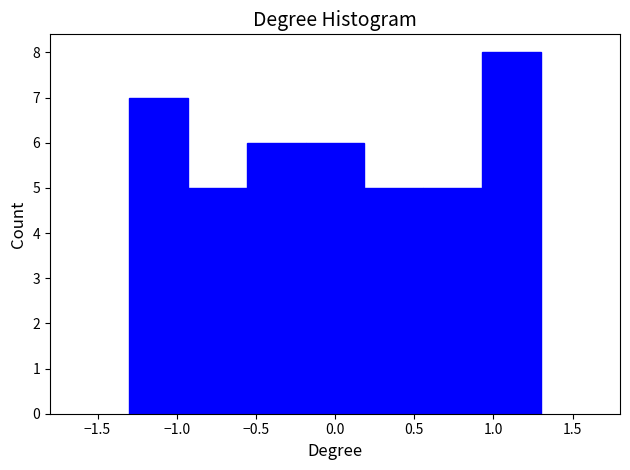

Reading left to right, transcribe this chart: for each bar, give the range it covers on the x-axis and its height. Neither the bar edges nor the heights are printed on the chart, so give them approximately, as read against the axes.

-1.30 to -0.95: 7
-0.95 to -0.55: 5
-0.55 to -0.20: 6
-0.20 to 0.20: 6
0.20 to 0.55: 5
0.55 to 0.95: 5
0.95 to 1.30: 8